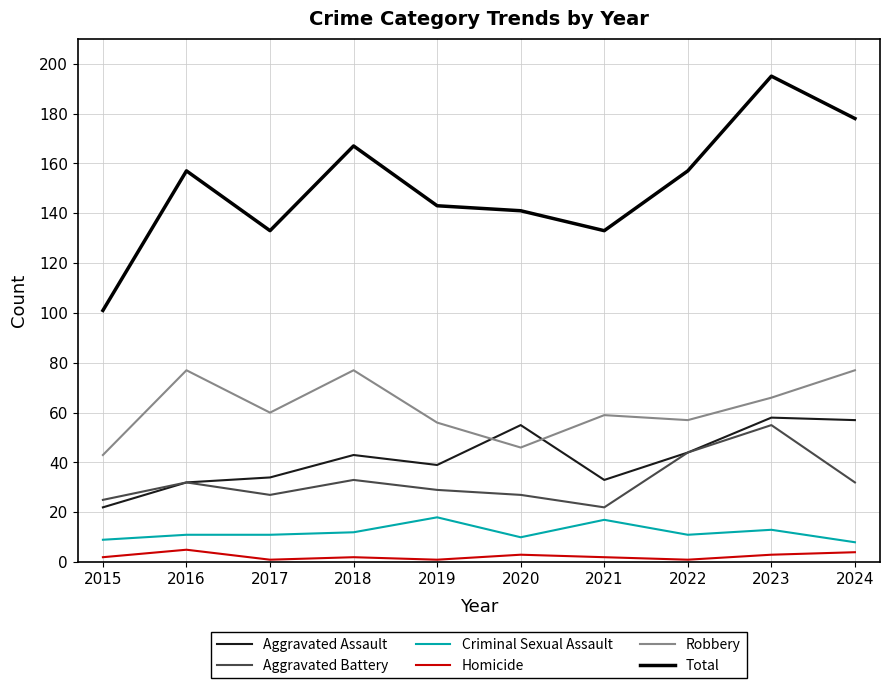

Which series has the largest total across all categories?

Total